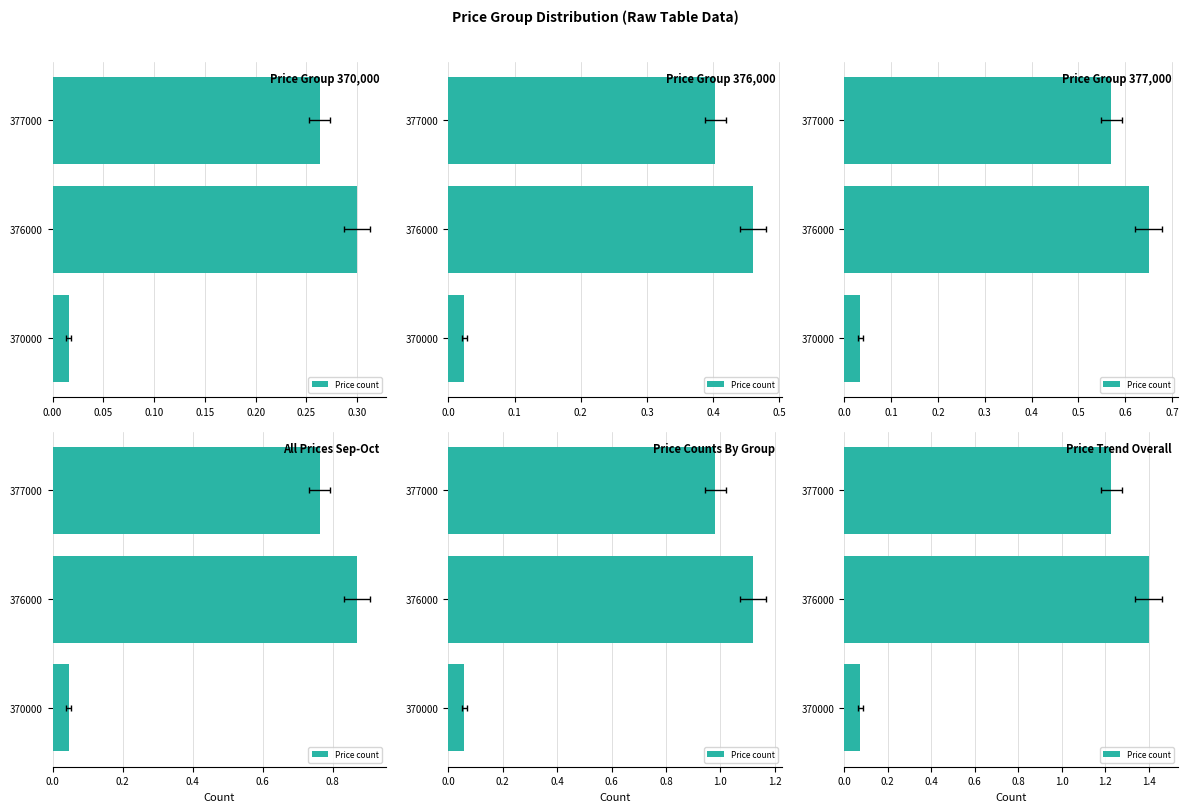

What is the value of the 3rd bar from the left?

1.2